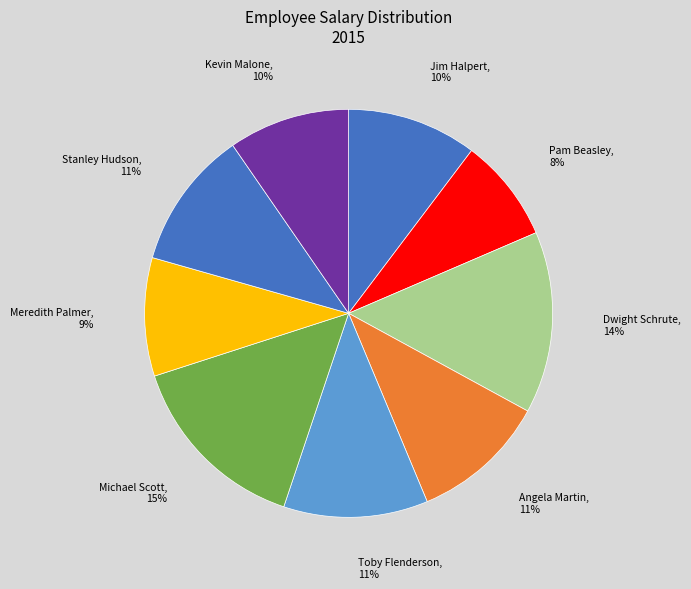

How many segments does this pie chart have?

9